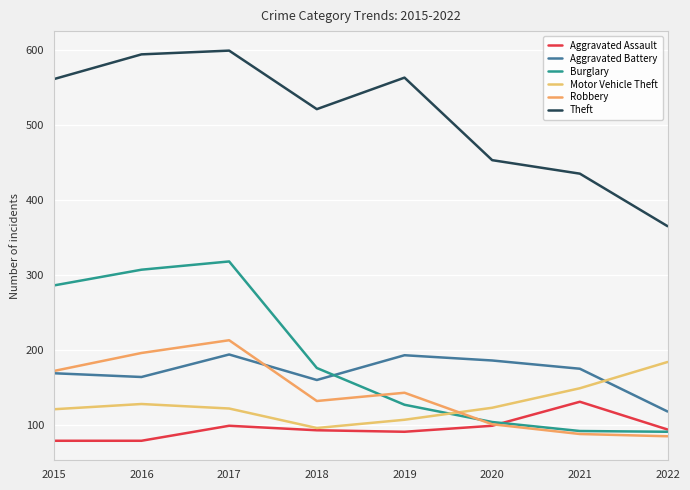

At which category is the sum across all series the highest?

2017